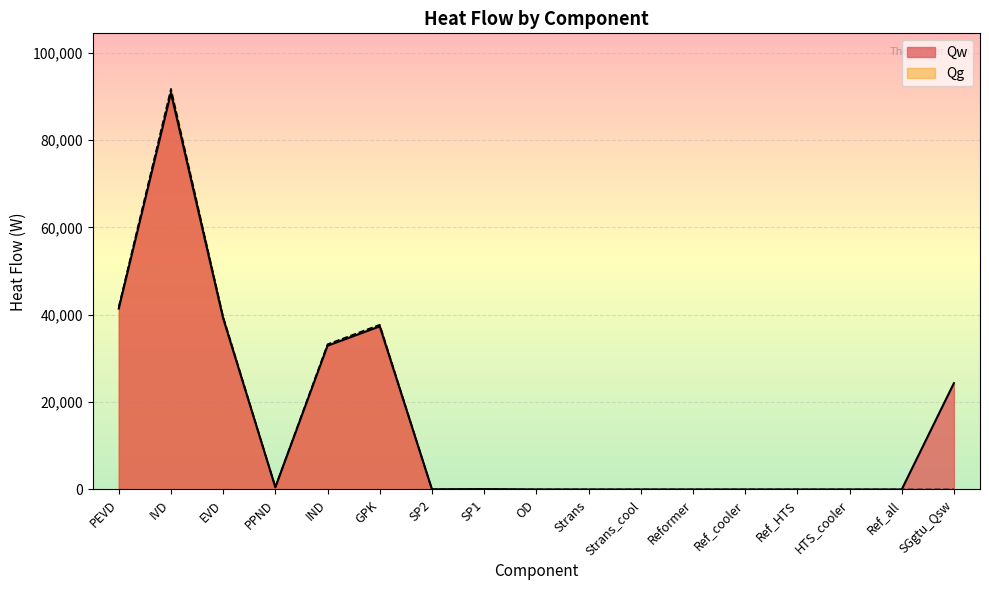

At which category is the sum across all series the highest?

IVD